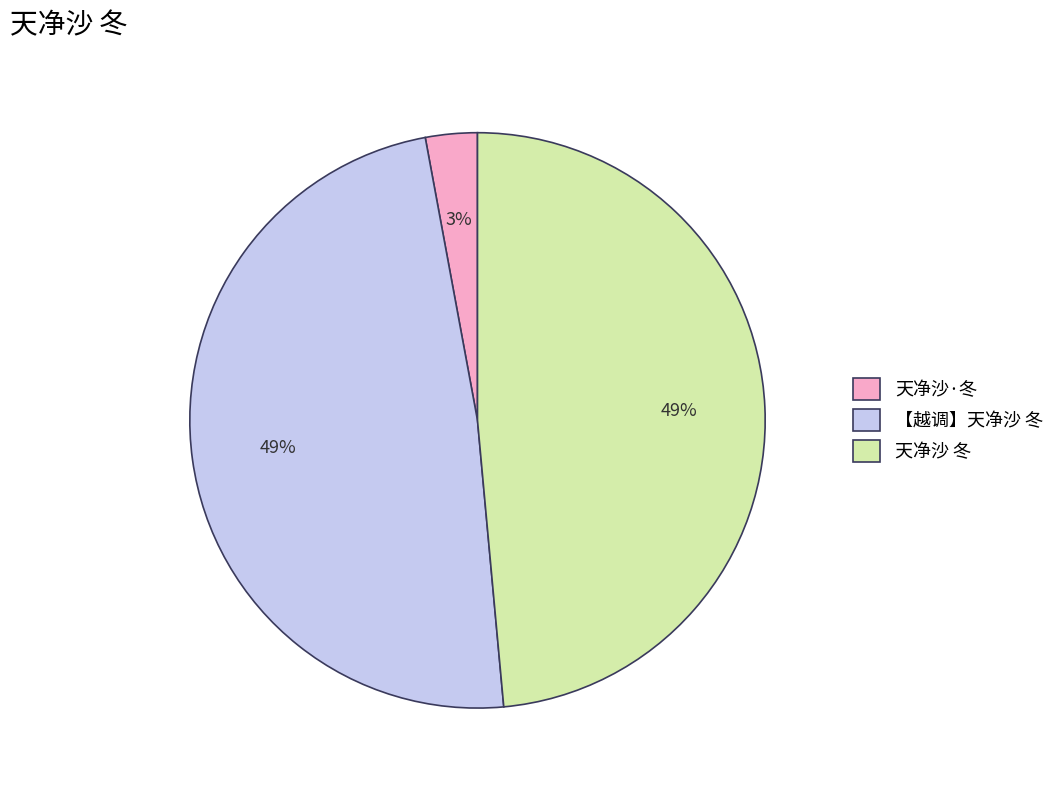

Between 【越调】天净沙 冬 and 天净沙·冬, which is larger?

【越调】天净沙 冬